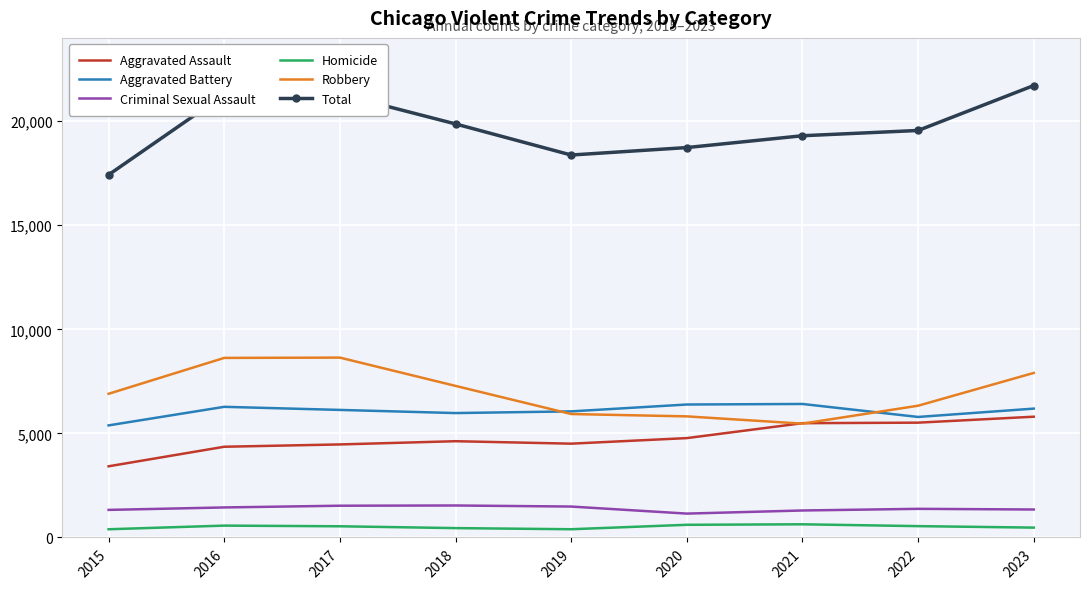

How many interior local peaks does the Total series have?

1